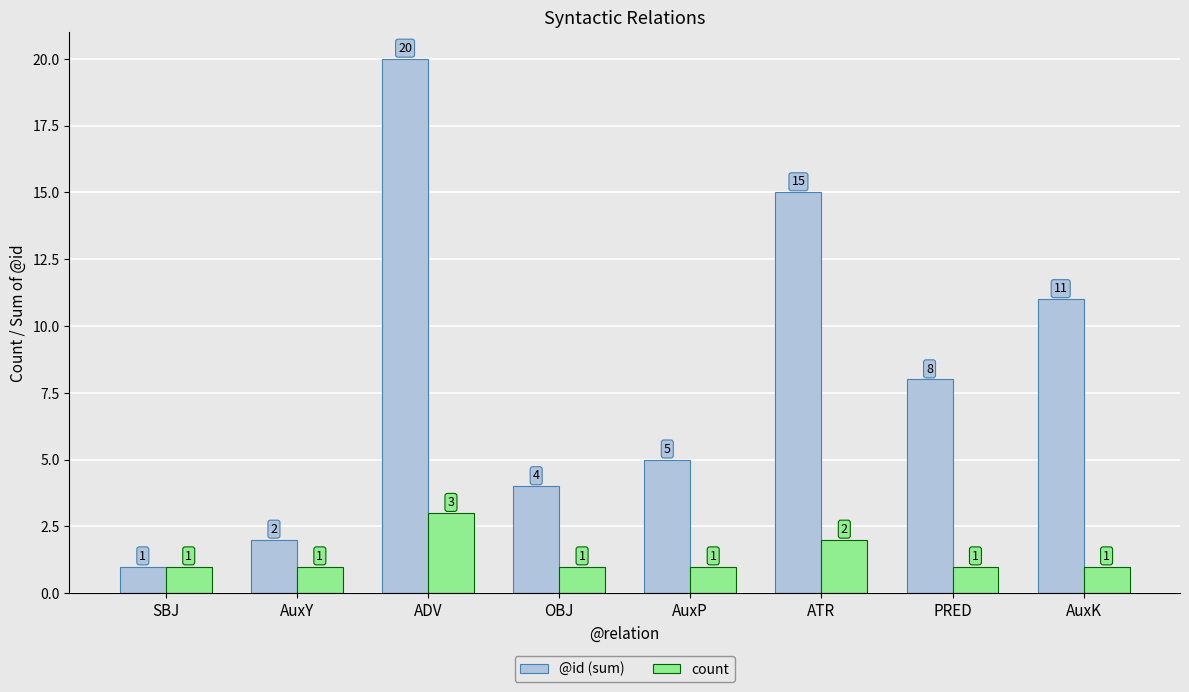

Reading left to right, what are all the values shown in this chart?

@id (sum): SBJ=1	AuxY=2	ADV=20	OBJ=4	AuxP=5	ATR=15	PRED=8	AuxK=11
count: SBJ=1	AuxY=1	ADV=3	OBJ=1	AuxP=1	ATR=2	PRED=1	AuxK=1